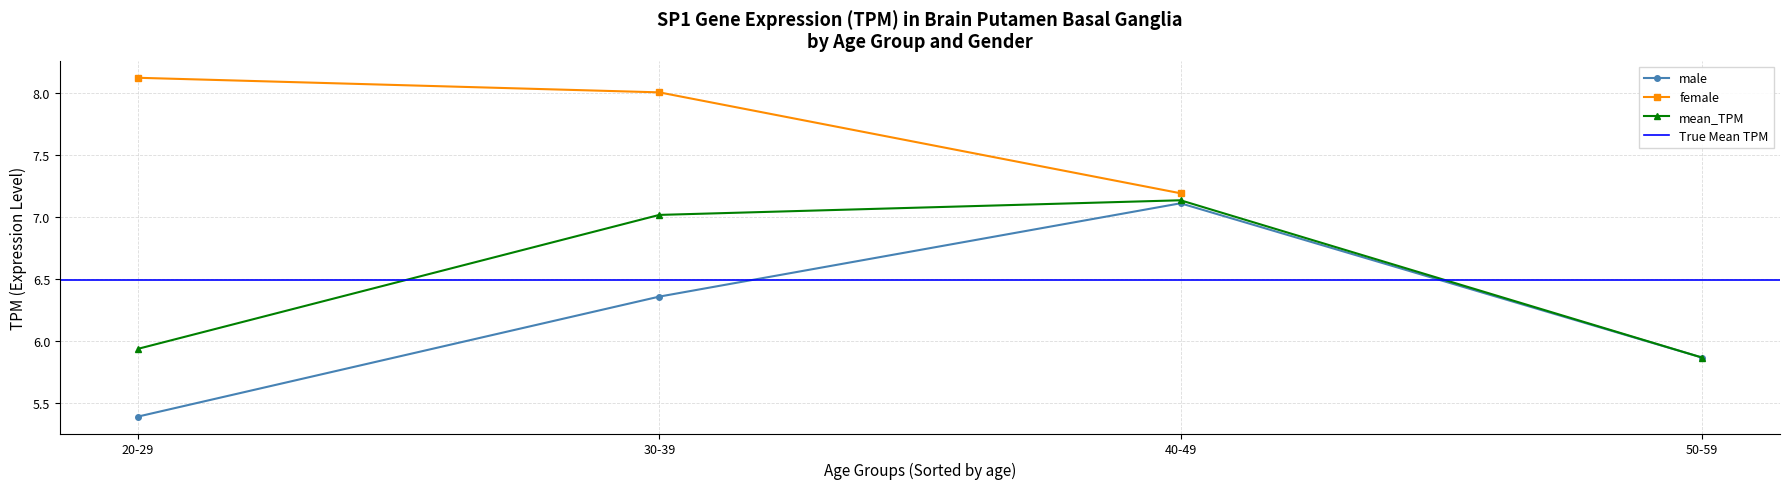

List the labels in order of male value, smallest first.

20-29, 50-59, 30-39, 40-49